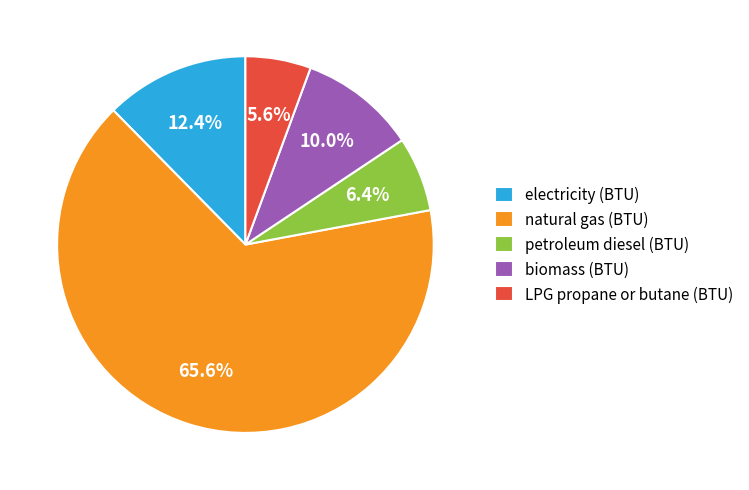

What percentage is the electricity (BTU) slice, to the nearest percent?

12%